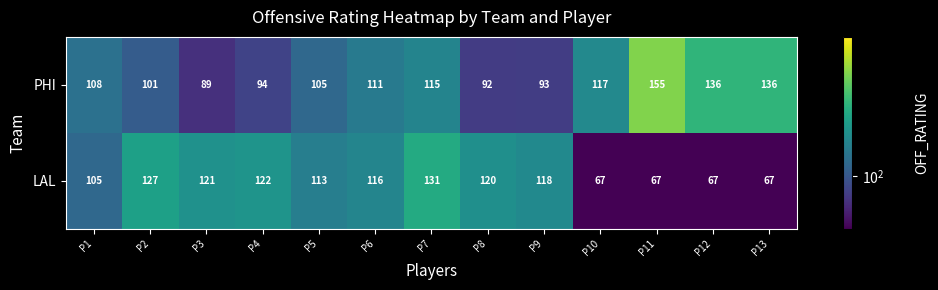

At which category is the sum across all series the highest?

P7